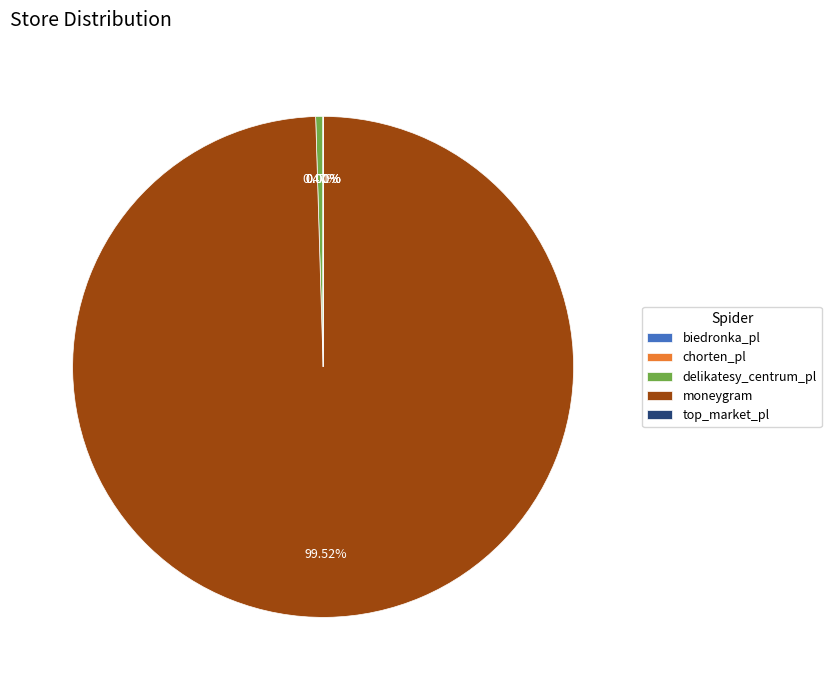

Which category has the biggest portion of the pie?

moneygram